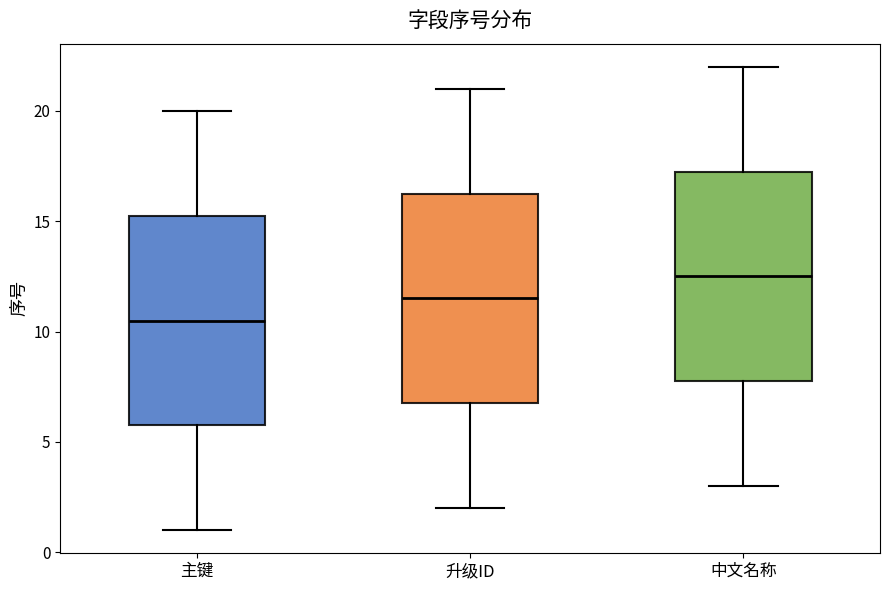

Reading left to right, transcribe this box plot: for each box, give where its median line is, the range the box spans, and where its two whiskers end, as read against the y-axis. The values are not printed on the chart, so give them approximately, as read against the axis.

主键: median 10.5, box 6.0 to 15.5, whiskers 1.0 to 20.0
升级ID: median 11.5, box 7.0 to 16.5, whiskers 2.0 to 21.0
中文名称: median 12.5, box 8.0 to 17.5, whiskers 3.0 to 22.0